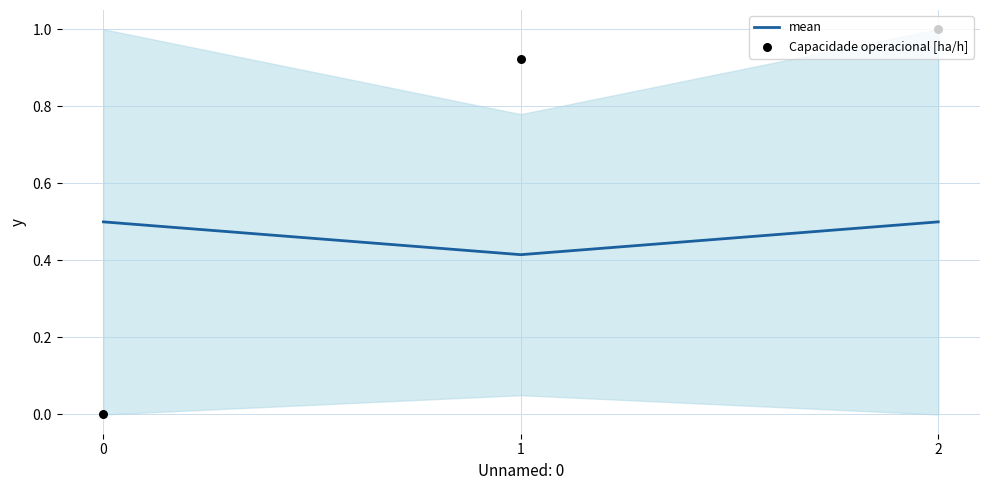

At which category is the sum across all series the highest?

2